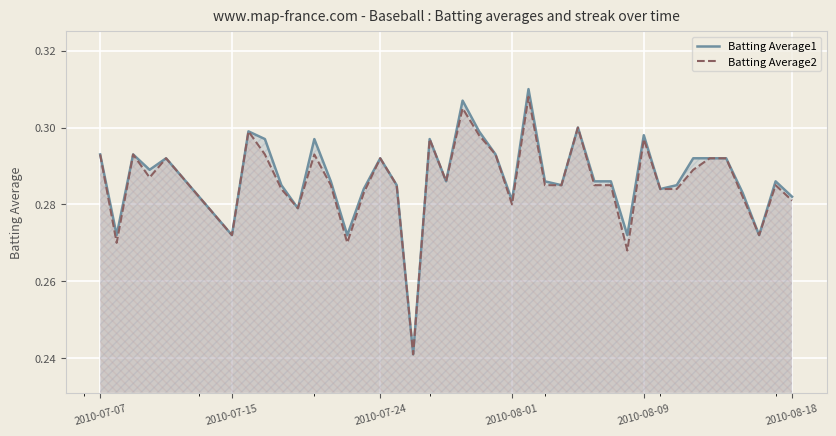

Reading left to right, what are all the values shown in this chart?

Batting Average1: 0.3	0.3	0.3	0.3	0.3	0.3	0.3	0.3	0.3	0.3	0.3	0.3	0.3	0.3	0.3	0.3	0.2	0.3	0.3	0.3	0.3	0.3	0.3	0.3	0.3	0.3	0.3	0.3	0.3	0.3	0.3	0.3	0.3	0.3	0.3	0.3	0.3	0.3	0.3	0.3
Batting Average2: 0.3	0.3	0.3	0.3	0.3	0.3	0.3	0.3	0.3	0.3	0.3	0.3	0.3	0.3	0.3	0.3	0.2	0.3	0.3	0.3	0.3	0.3	0.3	0.3	0.3	0.3	0.3	0.3	0.3	0.3	0.3	0.3	0.3	0.3	0.3	0.3	0.3	0.3	0.3	0.3